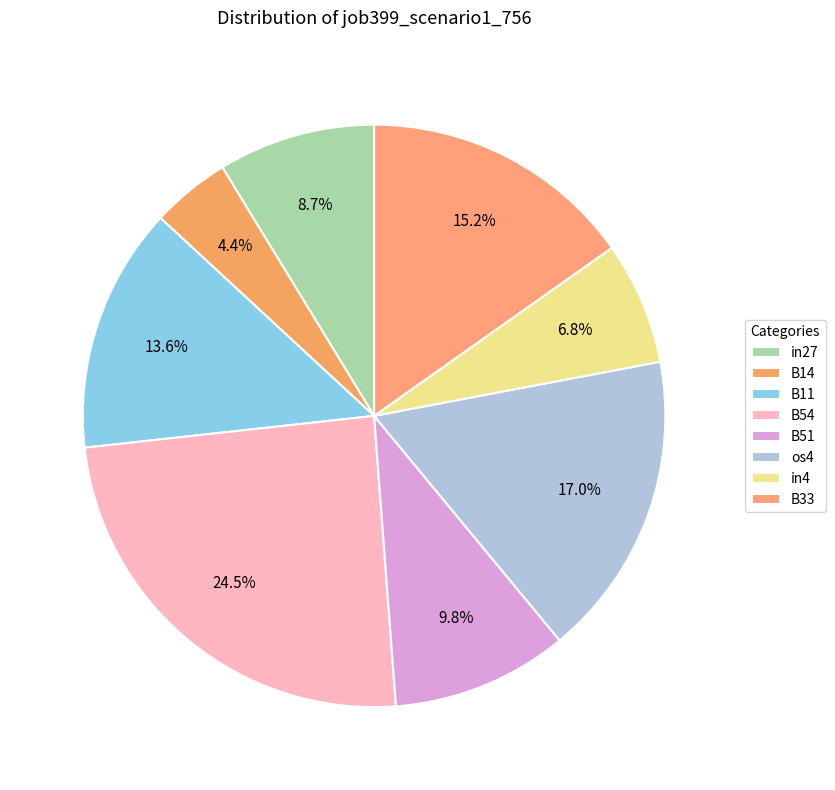

Is B33 the majority of the pie?

No